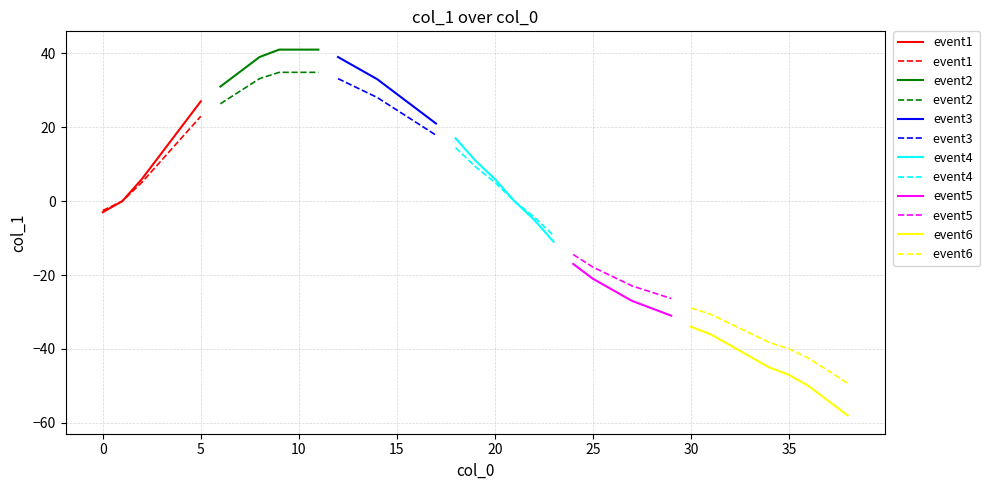

Does the chart have visible grid lines?

Yes